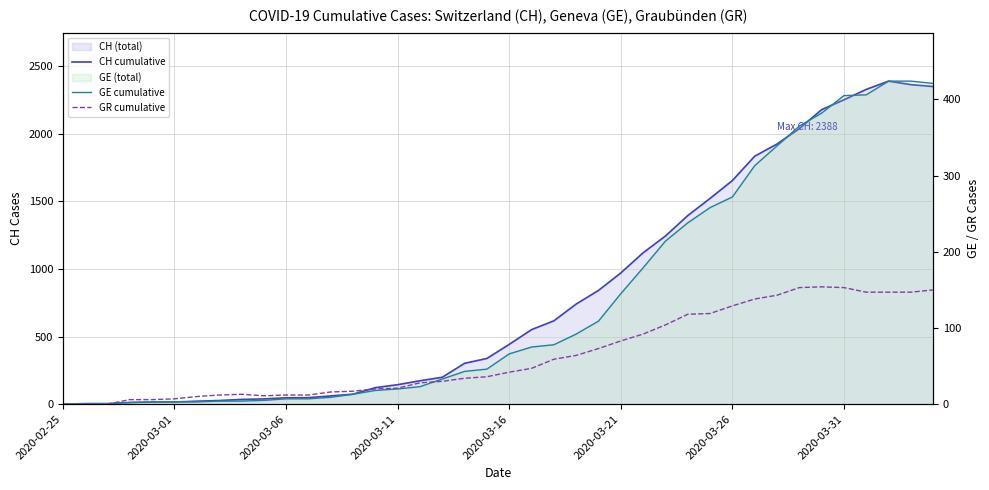

At which label is GE cumulative closest to 212?

27